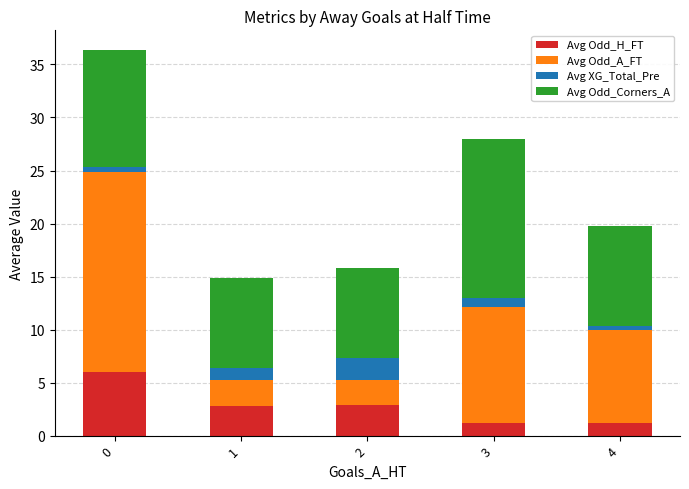

What is the lowest value of the Avg Odd_H_FT series?

1.2